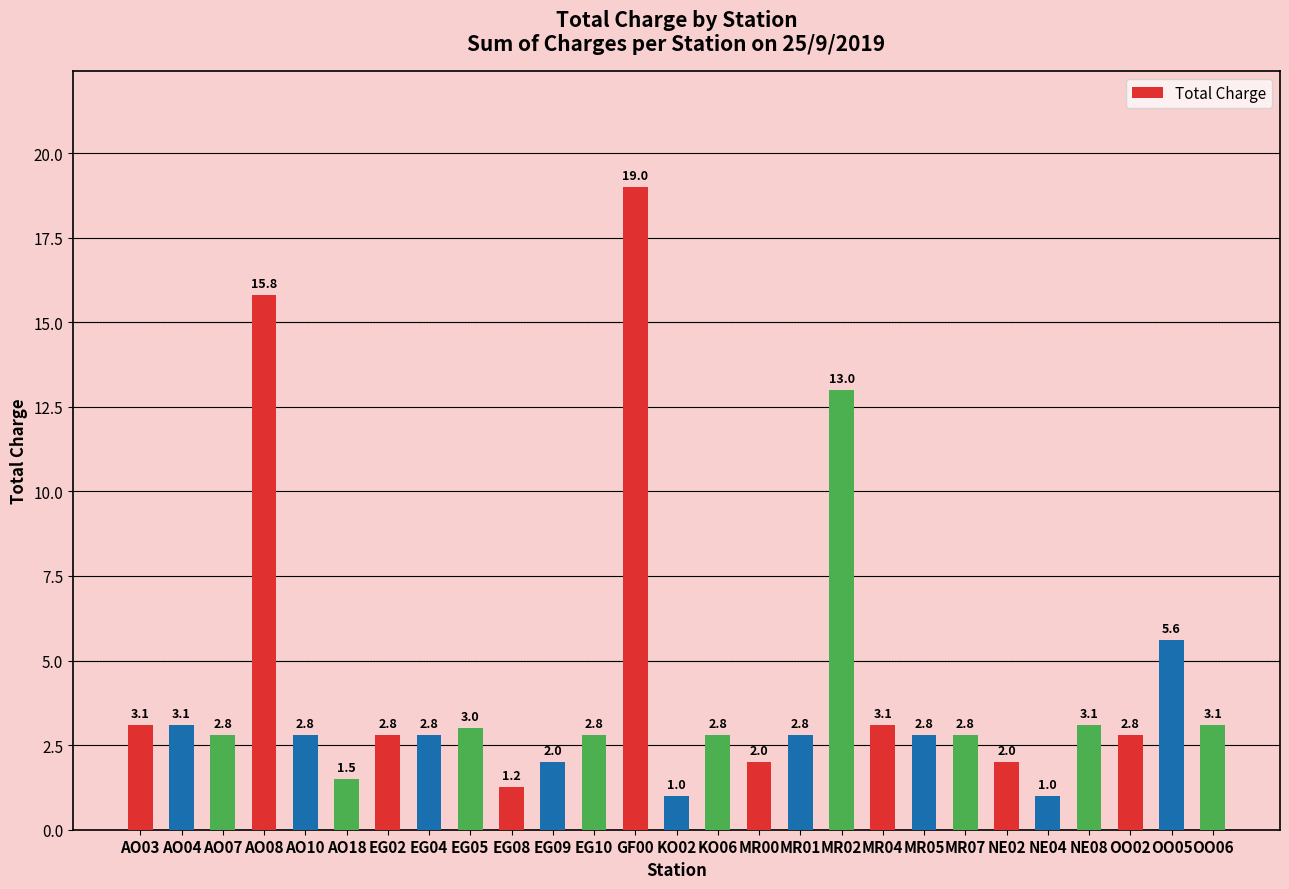

The value at EG08 is 2.0. True or false?

False